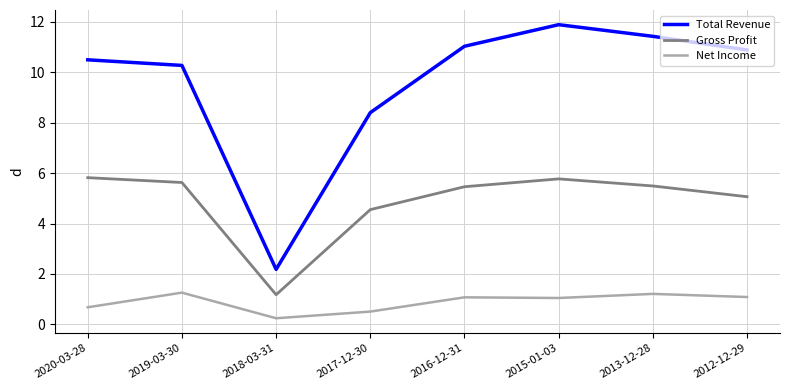

Which series changed the most between 2017-12-30 and 2013-12-28?

Total Revenue